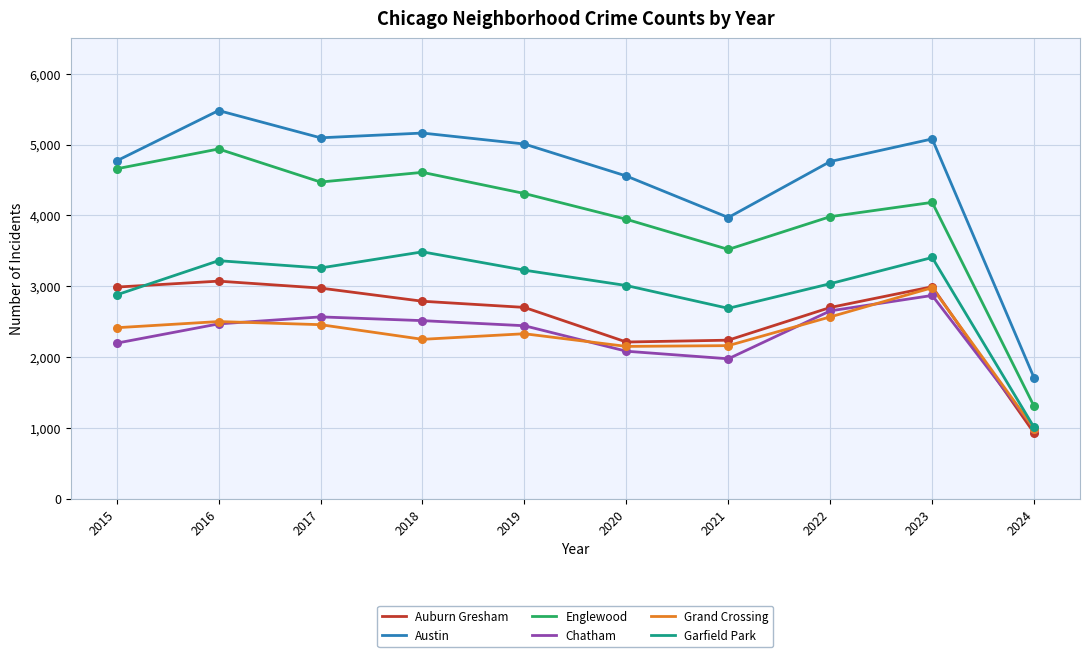

Is the value of Austin at 2023 greater than the value of Garfield Park at 2024?

Yes